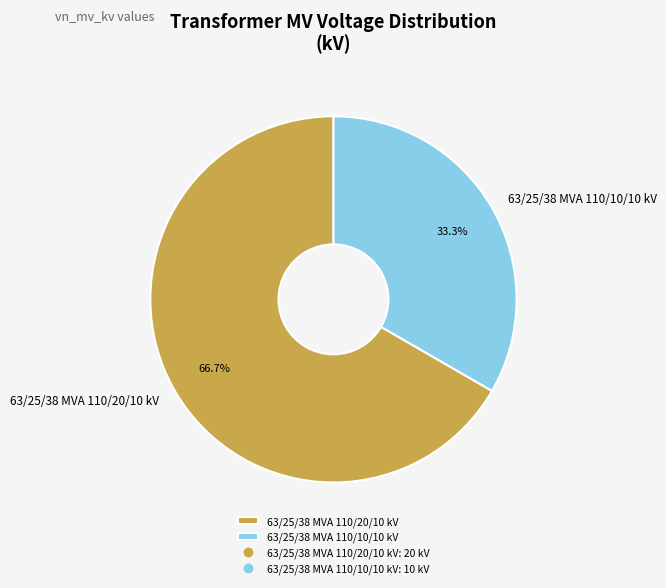

What is the smallest slice in the pie chart?

63/25/38 MVA 110/10/10 kV